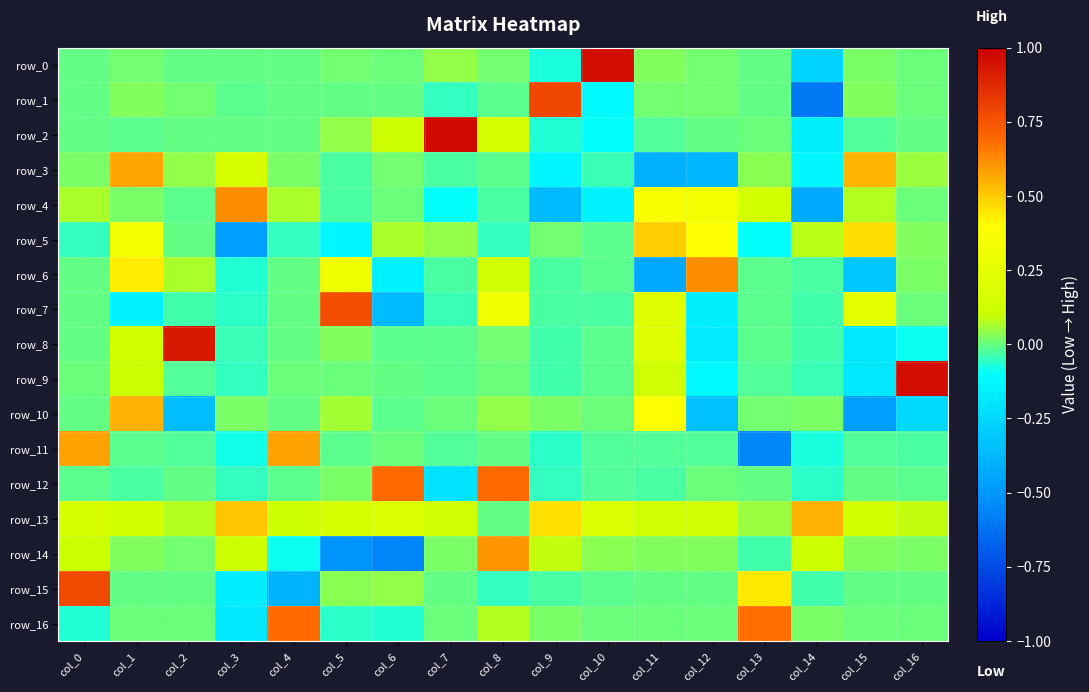

At which label does row_12 first exceed 0?

col_5